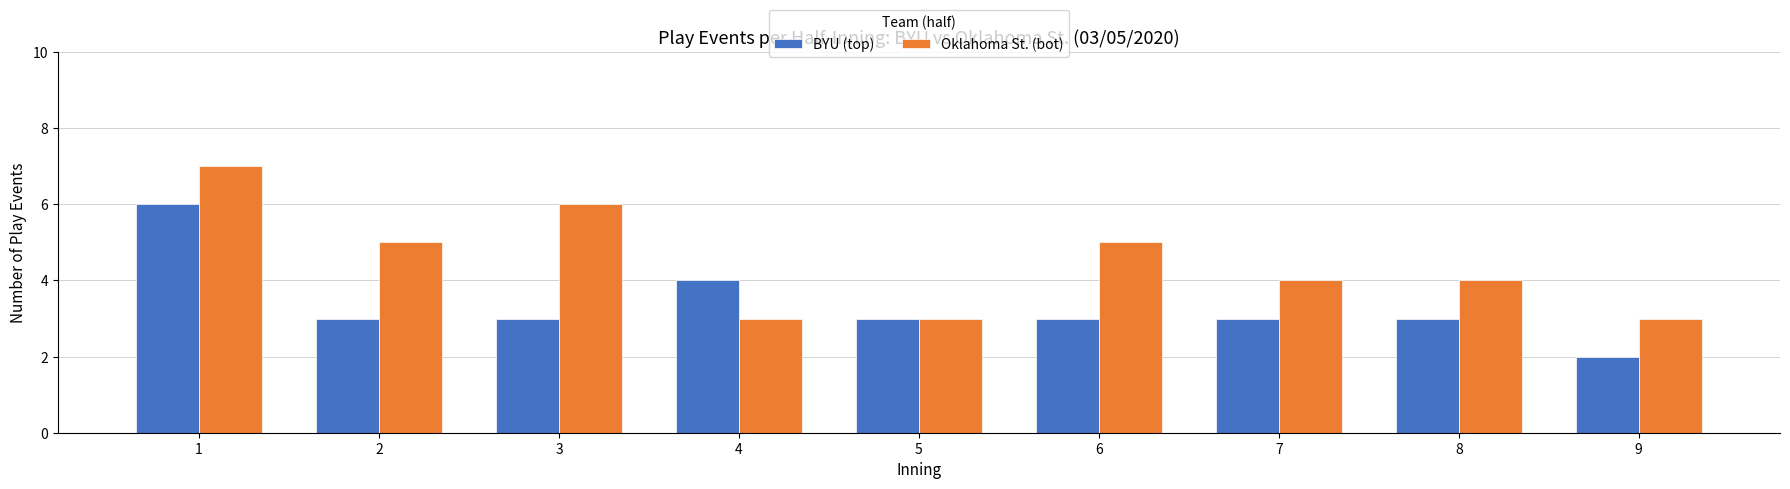

Reading left to right, what are all the values shown in this chart?

BYU (top): 6	3	3	4	3	3	3	3	2
Oklahoma St. (bot): 7	5	6	3	3	5	4	4	3